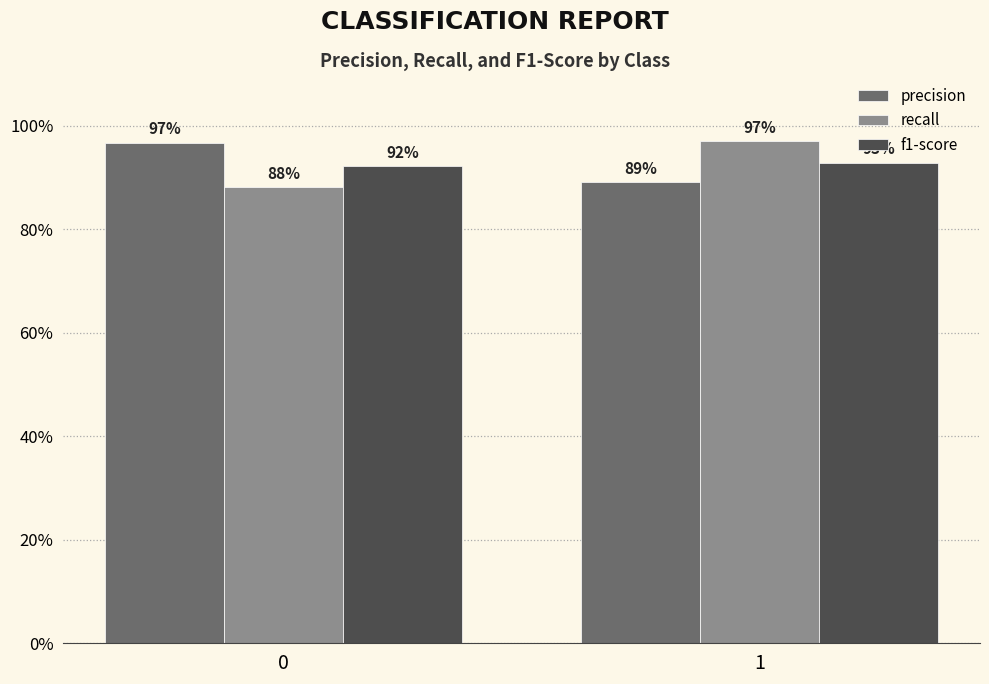

Reading left to right, what are all the values shown in this chart?

precision: 1.0	0.9
recall: 0.9	1.0
f1-score: 0.9	0.9